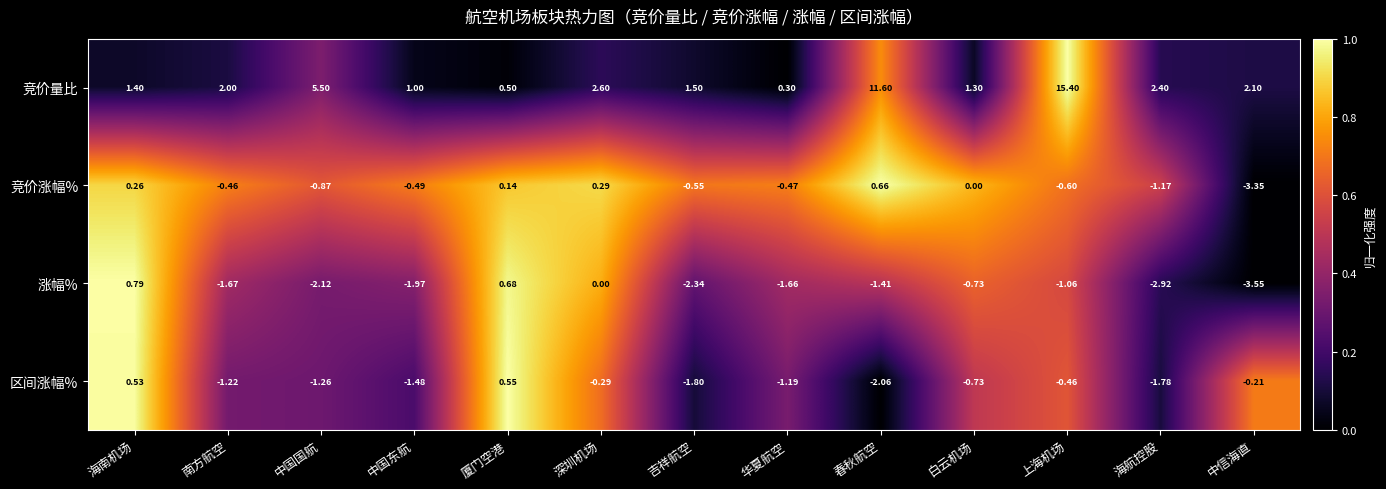

At how many categories does at least one series exceed 0?

13